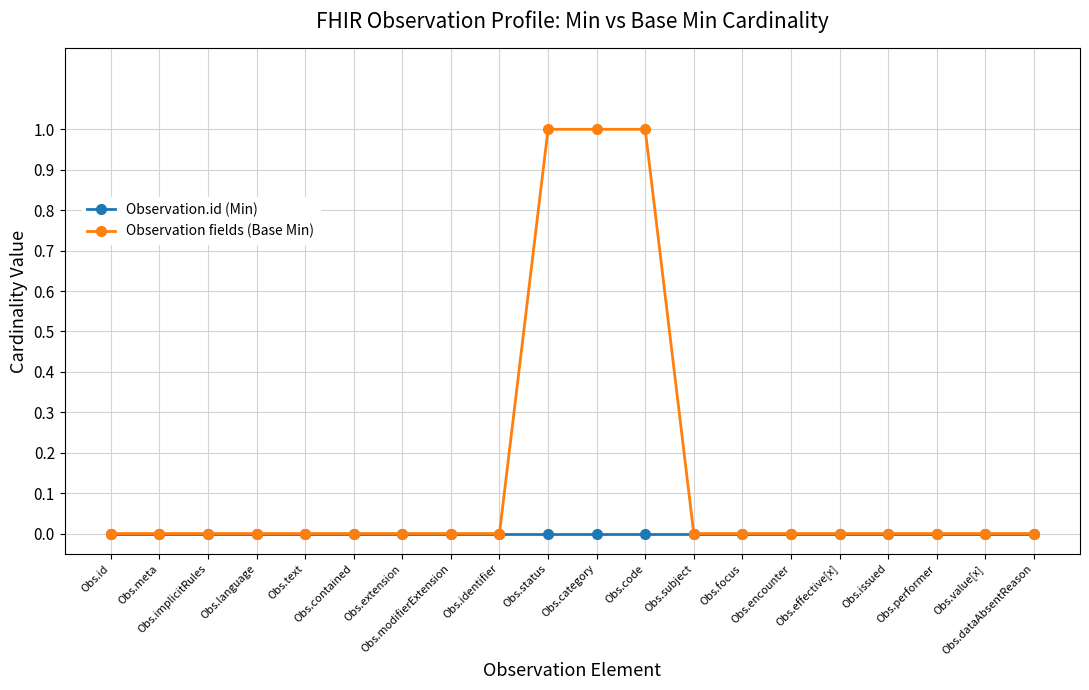

Which series has the largest total across all categories?

Observation fields (Base Min)